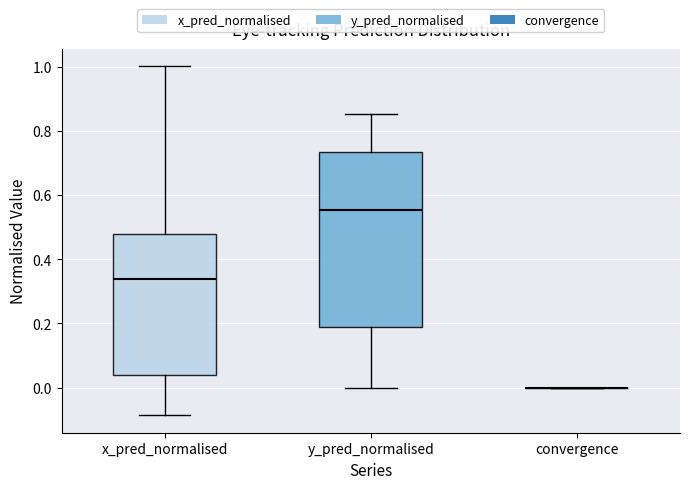

Reading left to right, transcribe this box plot: for each box, give where its median line is, the range the box spans, and where its two whiskers end, as read against the y-axis. The values are not printed on the chart, so give them approximately, as read against the axis.

x_pred_normalised: median 0.34, box 0.04 to 0.48, whiskers -0.08 to 1.00
y_pred_normalised: median 0.56, box 0.18 to 0.74, whiskers 0.00 to 0.86
convergence: box collapsed to a line at 0.00, whiskers 0.00 to 0.00